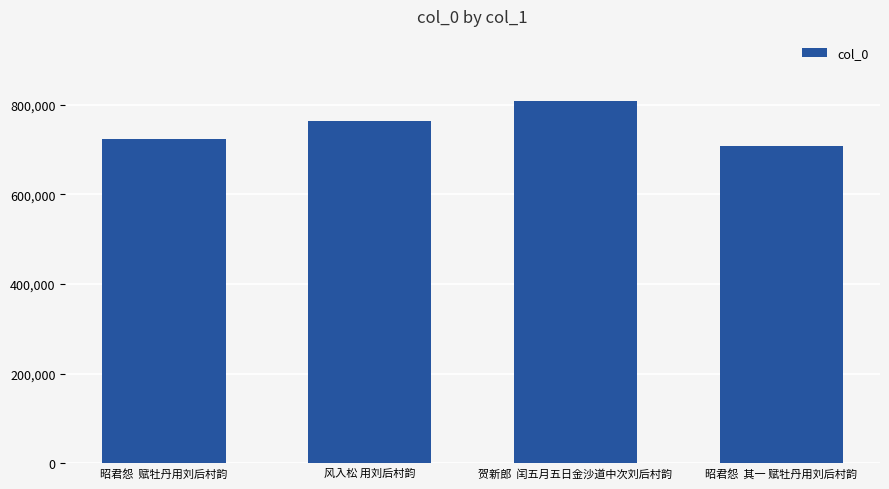

What is the change in value from 昭君怨  赋牡丹用刘后村韵 to 贺新郎  闰五月五日金沙道中次刘后村韵?

+85183